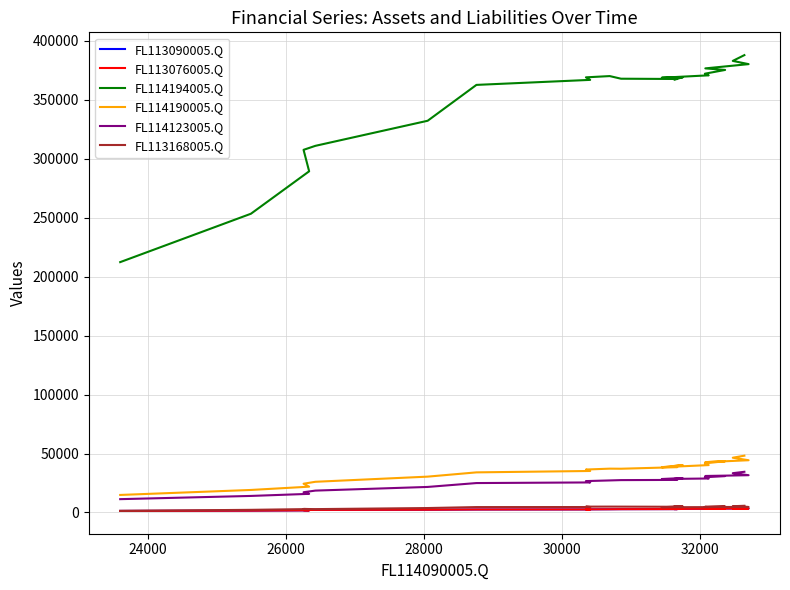

What is the sum of all FL114123005.Q values?

563350